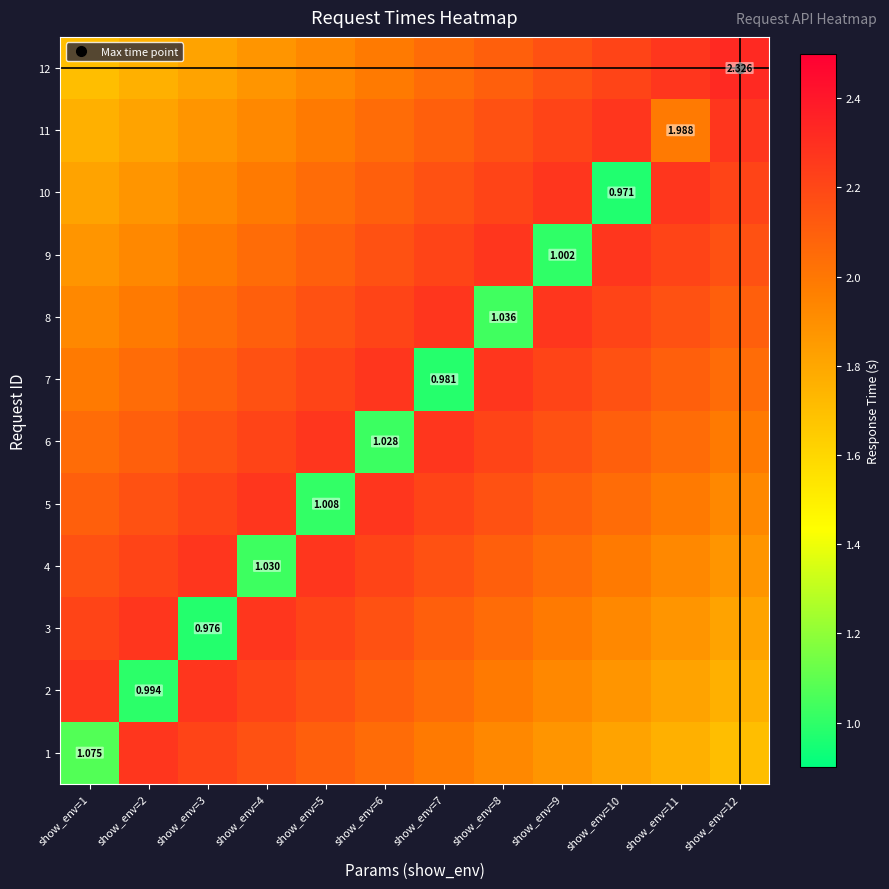

At which label does 10 first exceed 2?

show_env=5